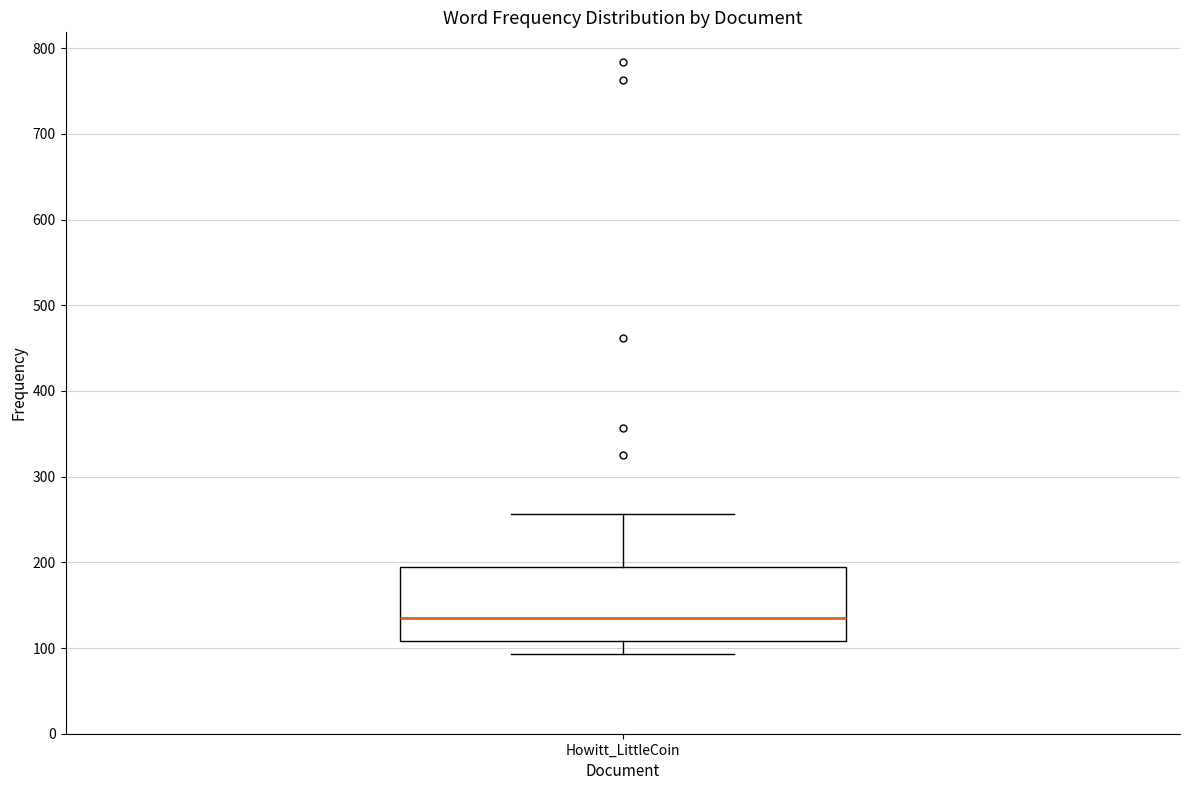

Read this box plot against the y-axis: the position of the median line, the range covered by the box, and the ends of both whiskers. The values are not printed on the chart, so give them approximately, as read against the axis.

median 140, box 110 to 190, whiskers 90 to 260